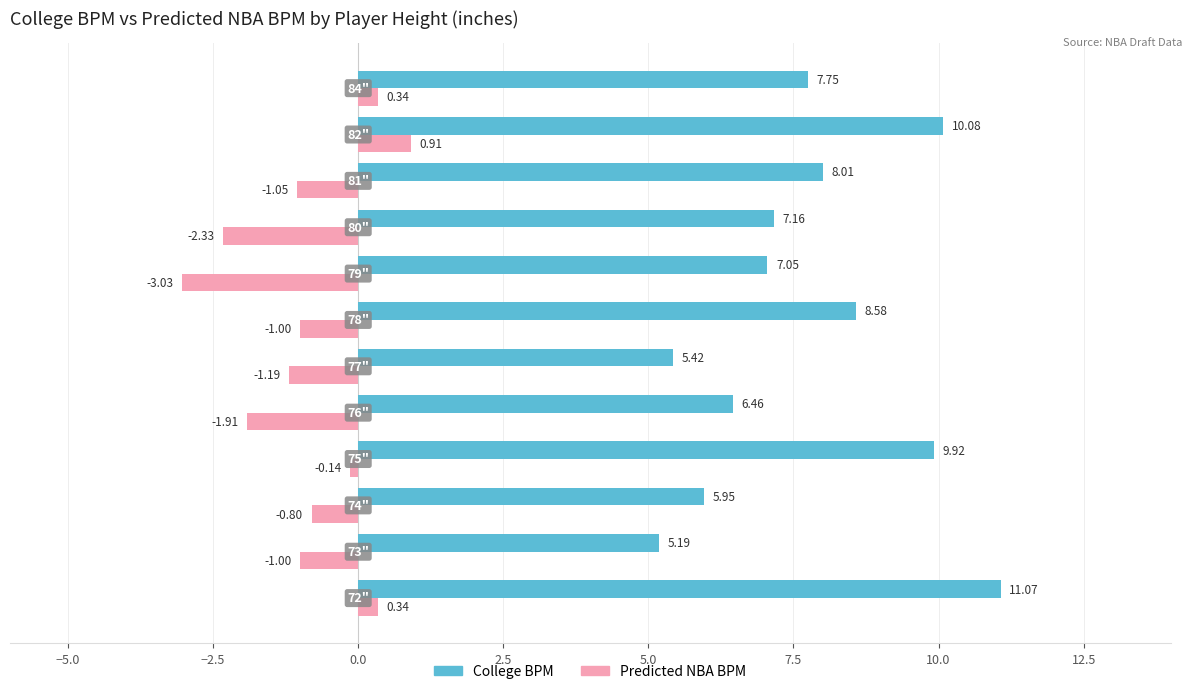

Which series has the largest total across all categories?

College BPM